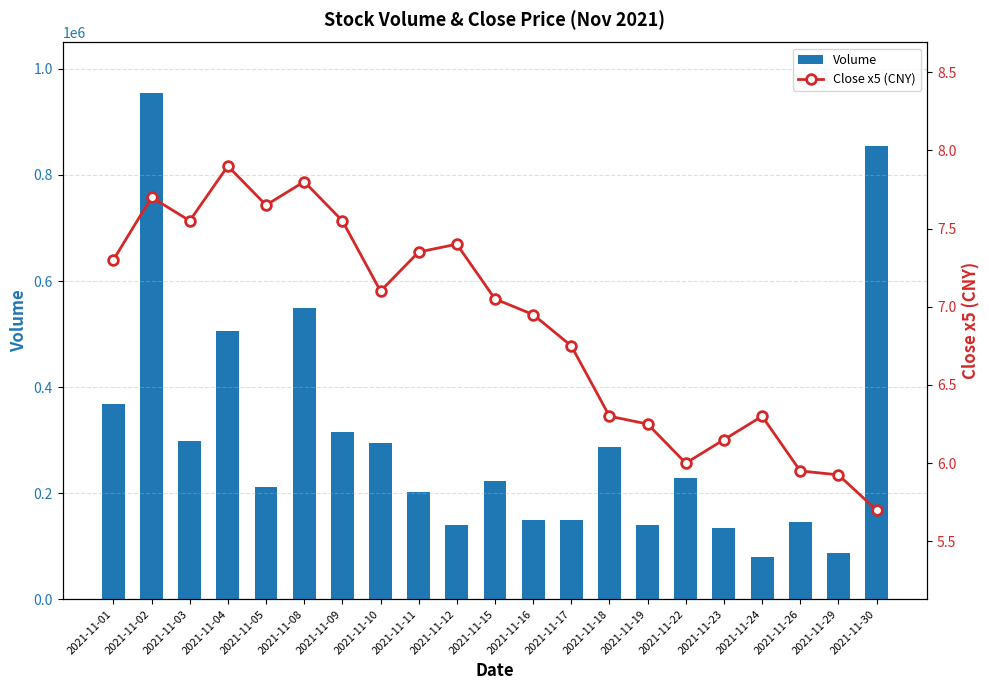

Rank the series by their maximum value, from highest to lowest.

Volume, Close x5 (CNY)